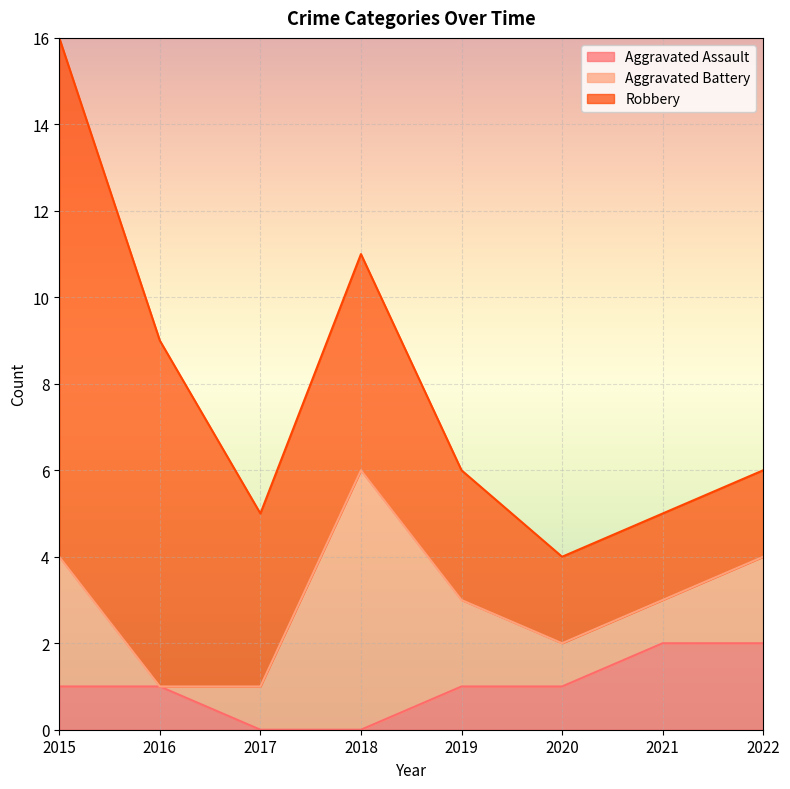

True or false: Robbery and Aggravated Assault intersect in this chart.

False